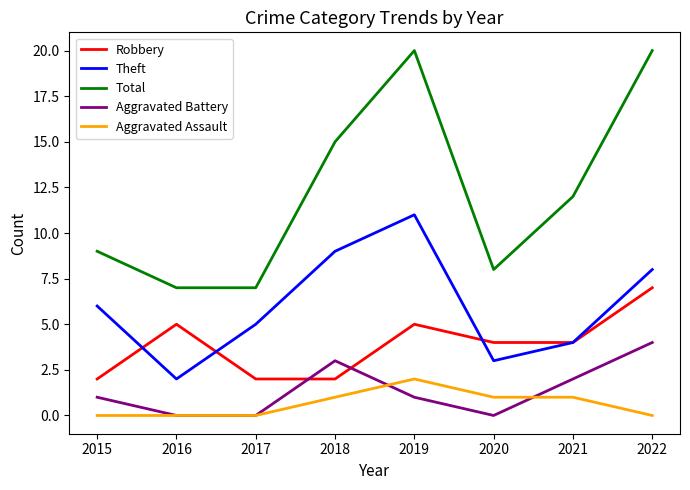

Where is Total nearest to the value 13?

2021